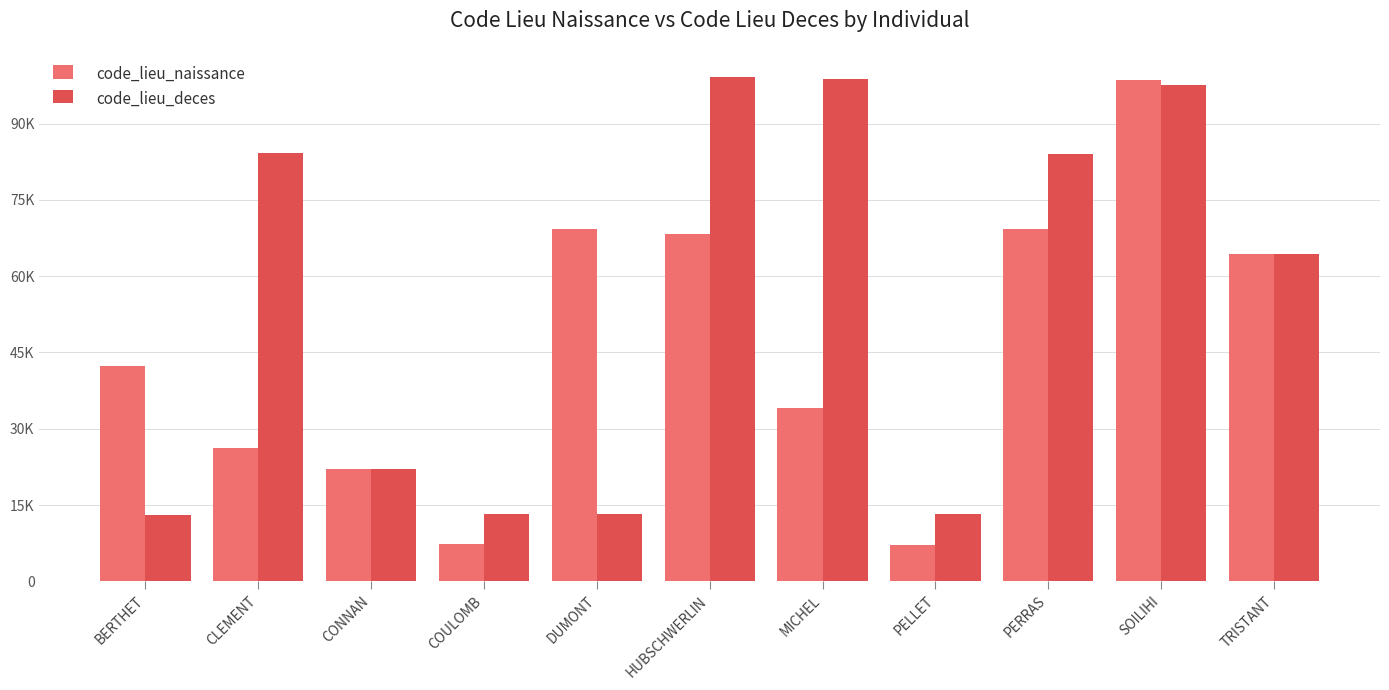

Read the code_lieu_naissance value at COULOMB, to the nearest 100.

7300